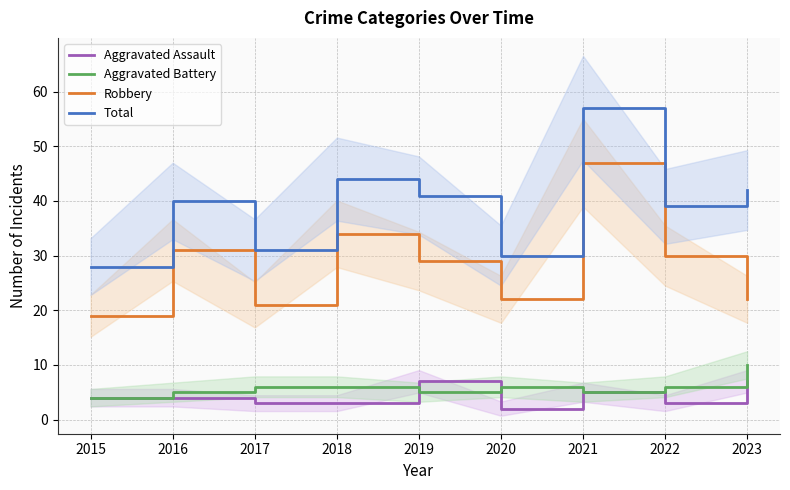

At which label is Total closest to 42?

2023